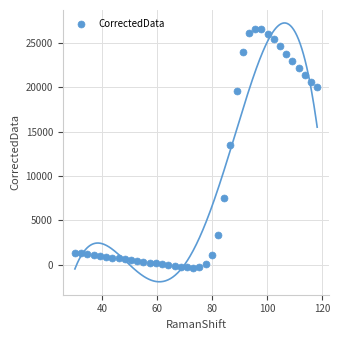

What is the range of Y values (max minus min)?

26910.8